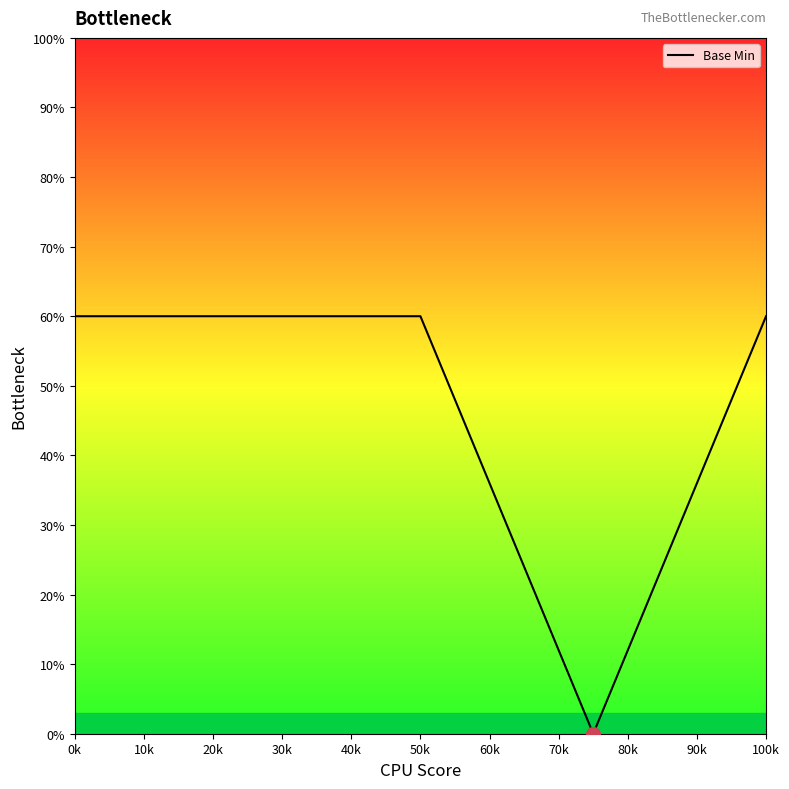

What is the average value?

48